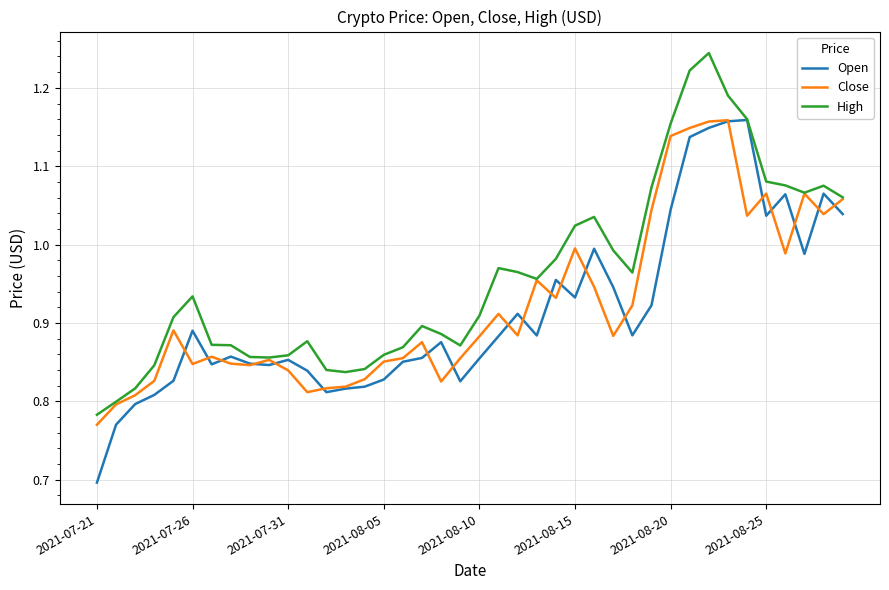

Which series has the largest total across all categories?

High